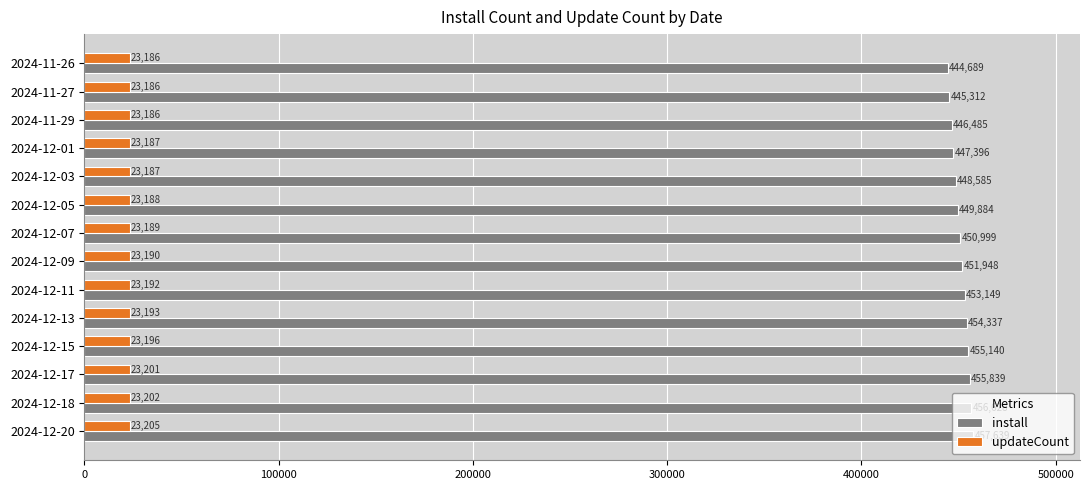

What is the difference between the maximum and minimum values in the install series?

12950